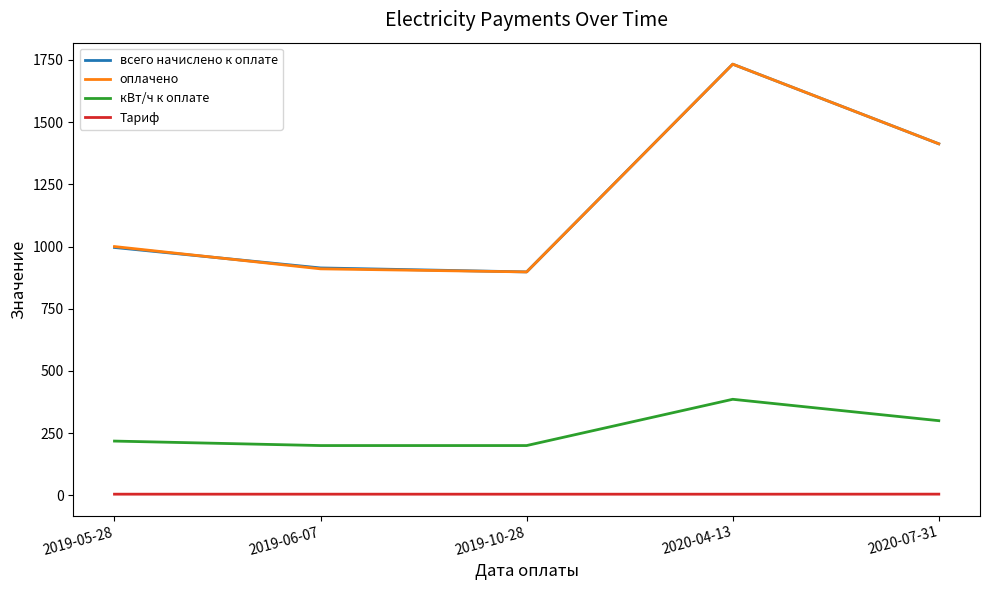

The value of кВт/ч к оплате at 2019-05-28 is 218.0. True or false?

True